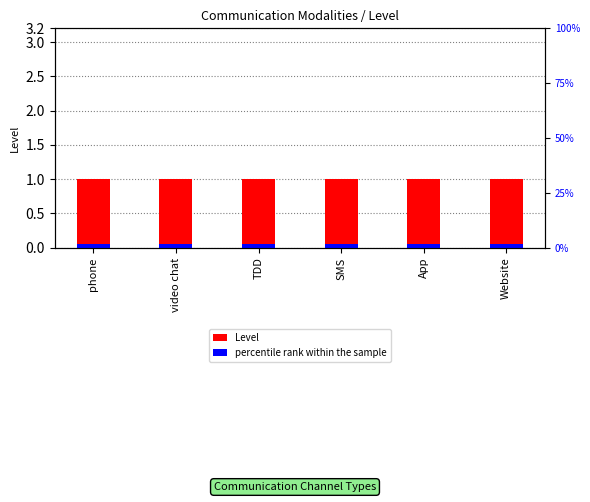

Is it true that Level equals 1.0 at SMS?

True